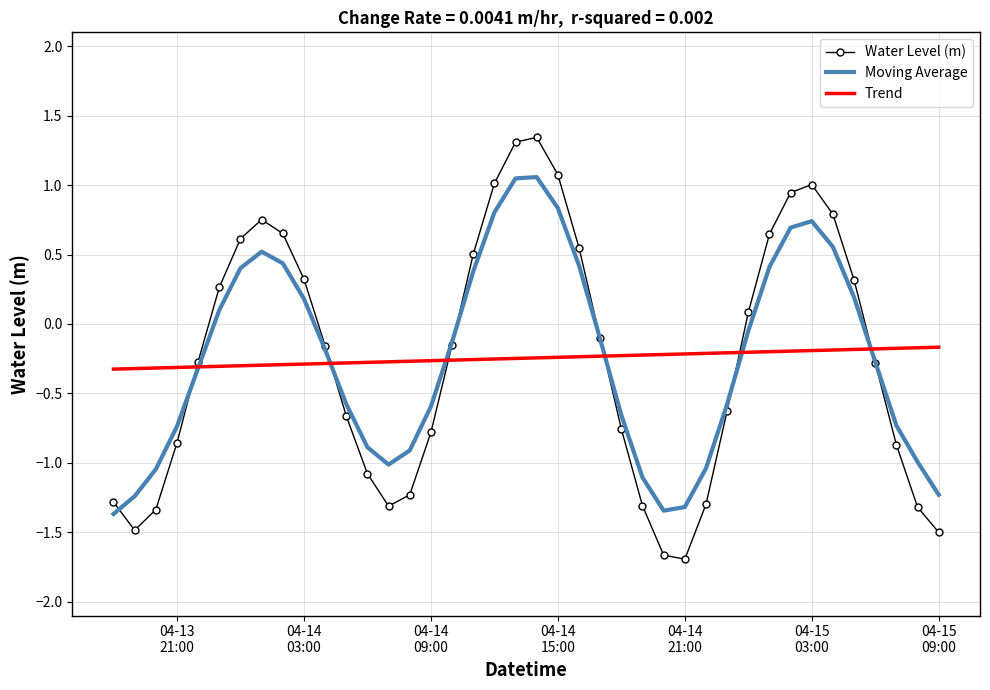

True or false: Water Level (m) and Moving Average cross at least once.

True